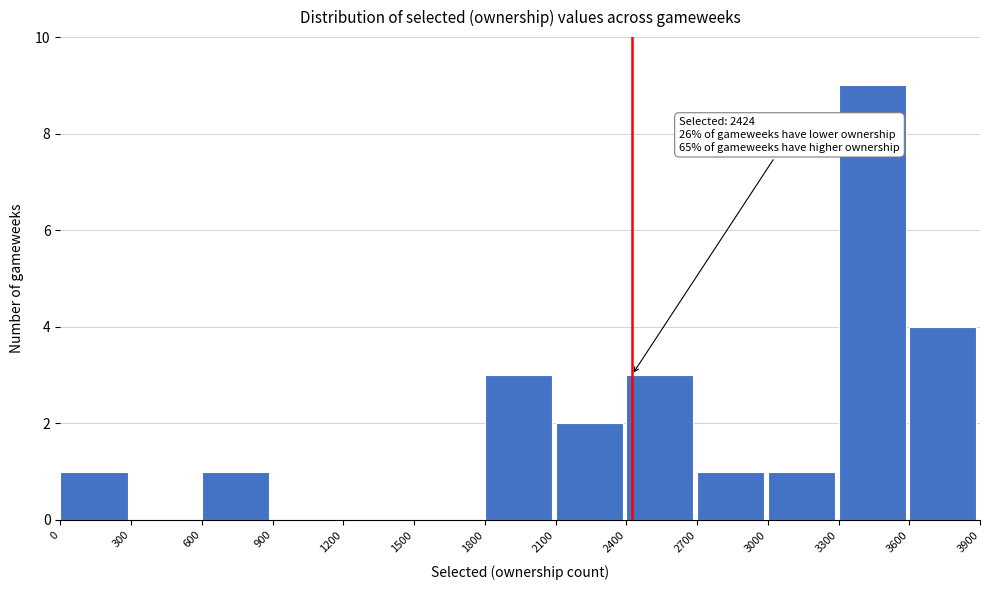

Which range on the x-axis has the tallest bar?

3300 to 3600